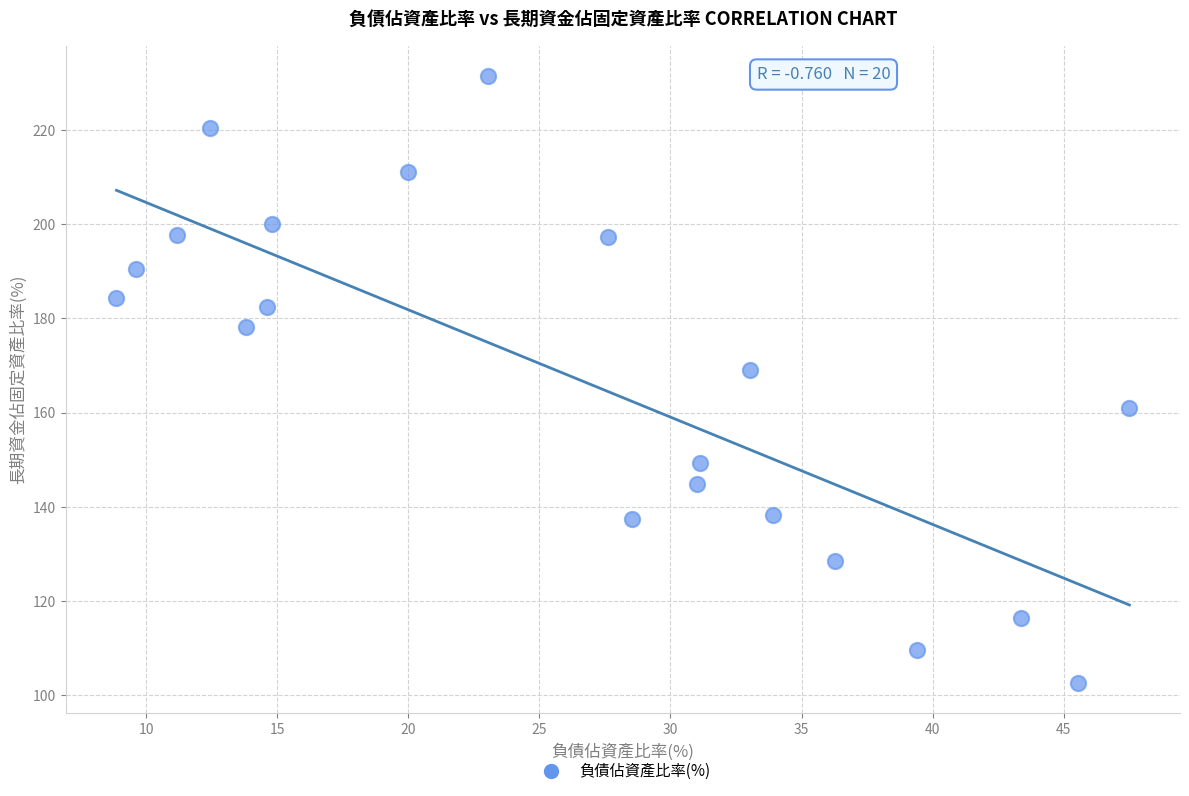

What is the range of Y values (max minus min)?

128.8